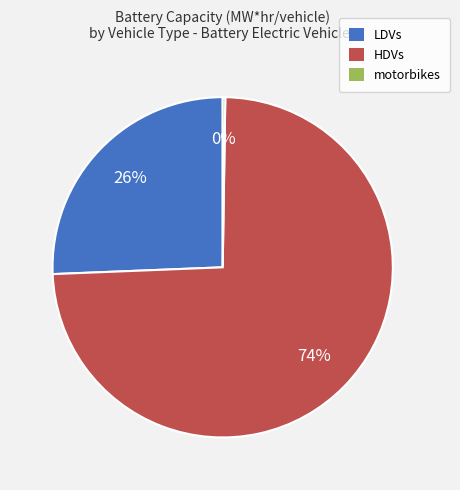

Is it true that LDVs is 13% of the pie?

False